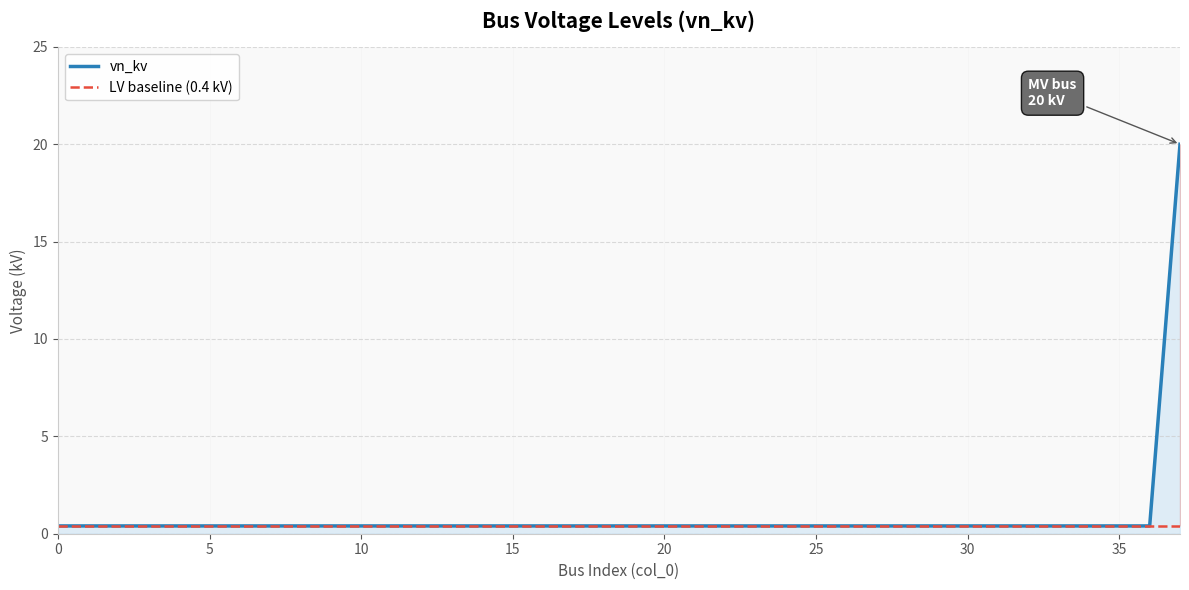

What is the total value across all series at 10?

0.8